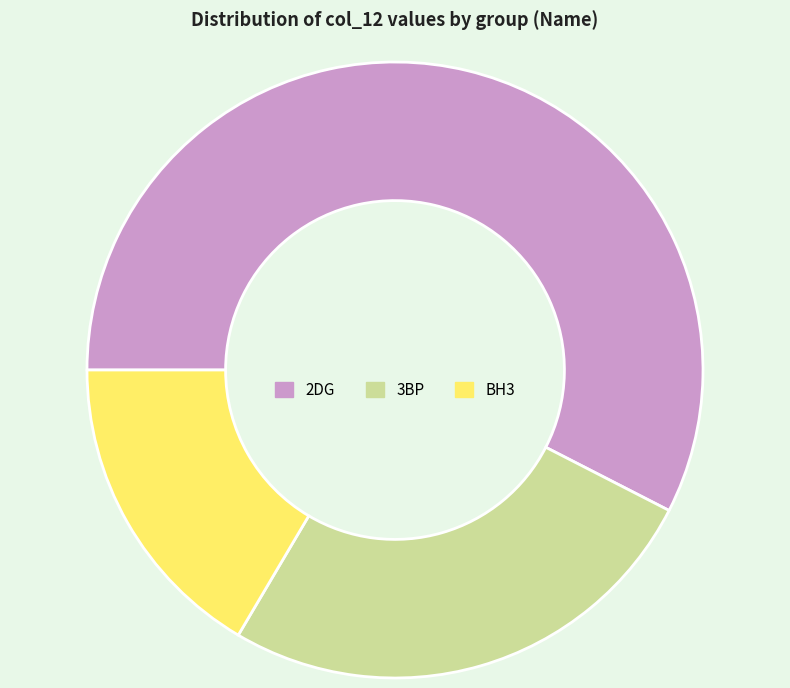

What is the largest slice in the pie chart?

2DG